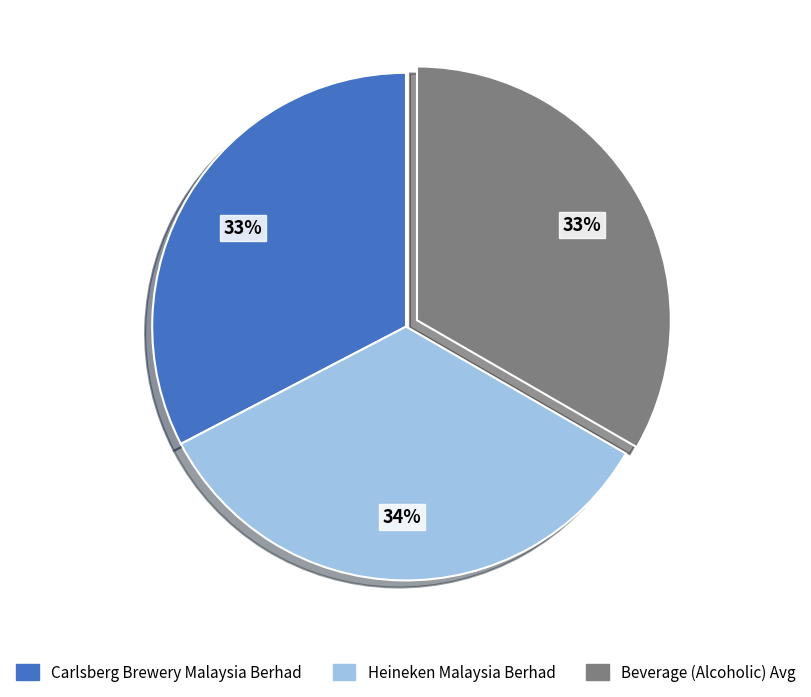

Combined, do Carlsberg Brewery Malaysia Berhad and Beverage (Alcoholic) Avg account for over 50%?

Yes